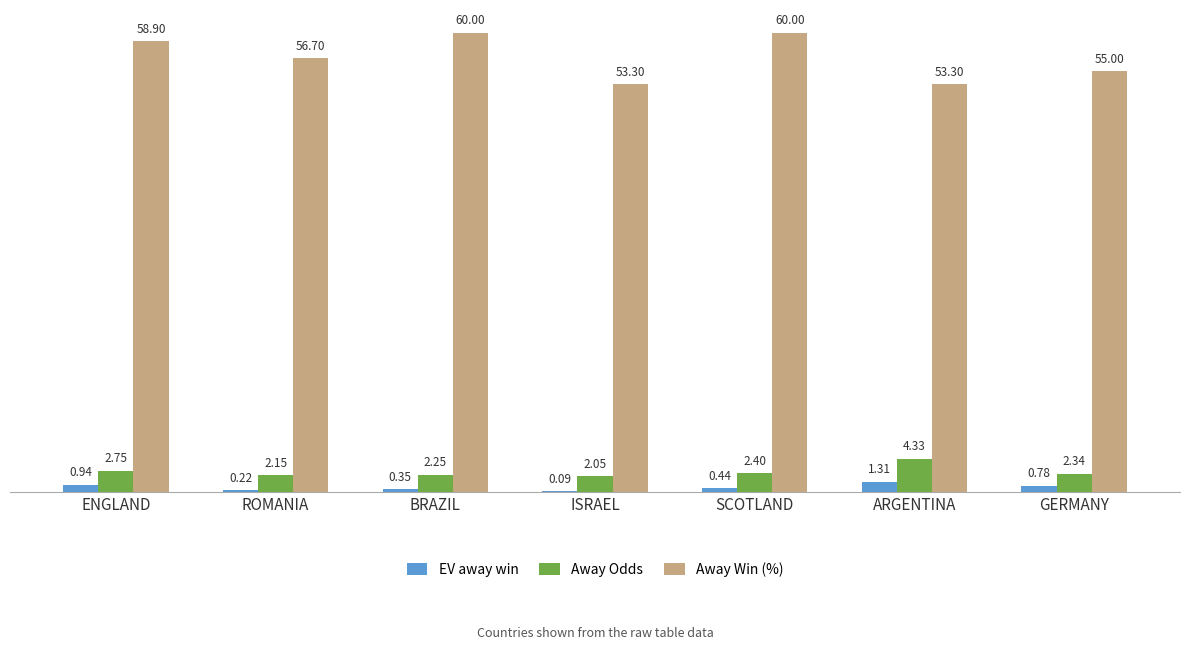

Which series changed the most between ENGLAND and BRAZIL?

Away Win (%)